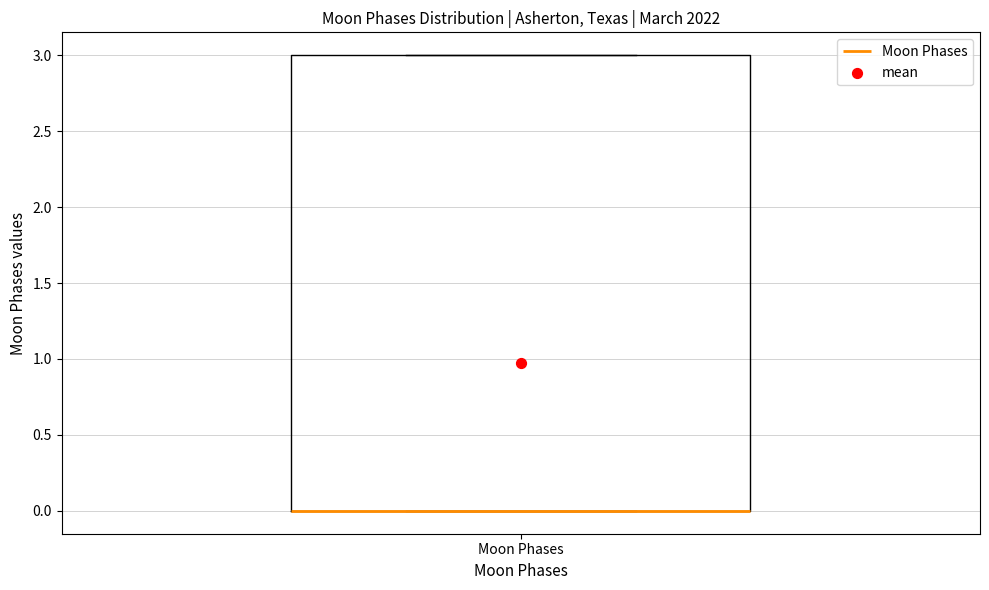

Transcribe this box plot: give where the median line is, the range the box spans, and where the two whiskers end, as read against the y-axis. The values are not printed on the chart, so give them approximately, as read against the axis.

median 0 (drawn on the box's lower edge), box 0 to 3, whiskers 0 to 3